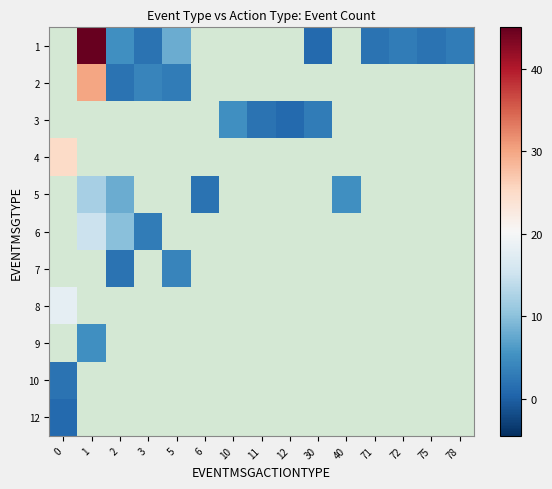

What is the minimum value shown in the chart?

1.0